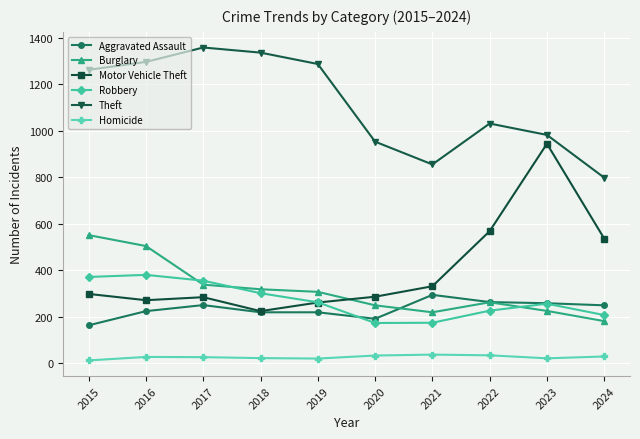

Rank the series by their maximum value, from lowest to highest.

Homicide, Aggravated Assault, Robbery, Burglary, Motor Vehicle Theft, Theft